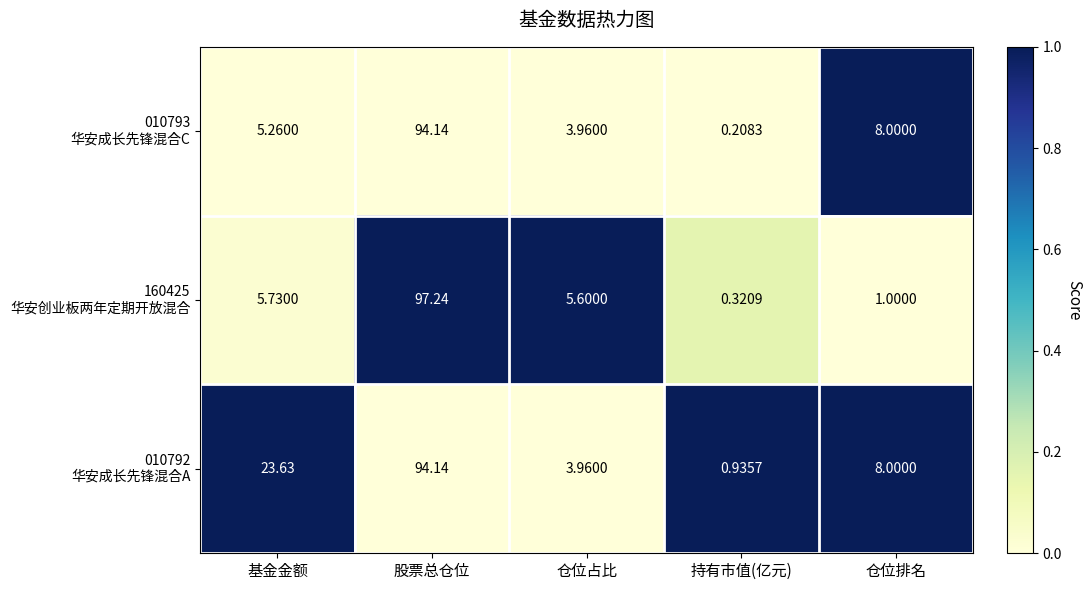

At which category does the chart reach its minimum across all series?

持有市值(亿元)